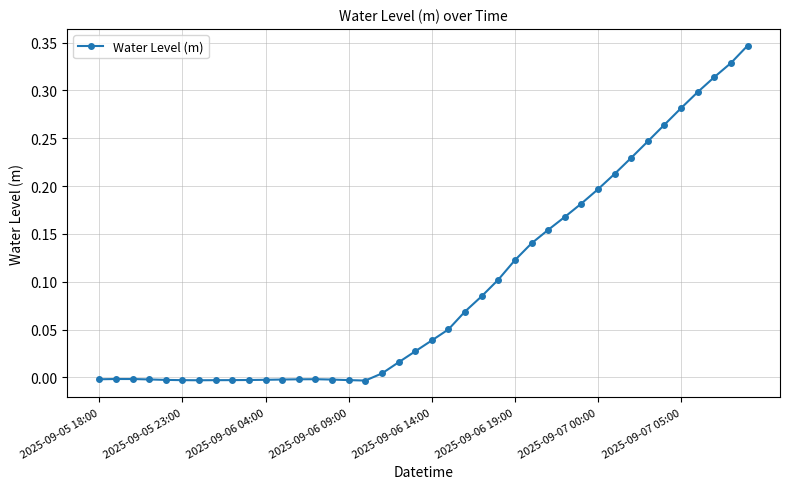

What is the sum of all values?

3.8